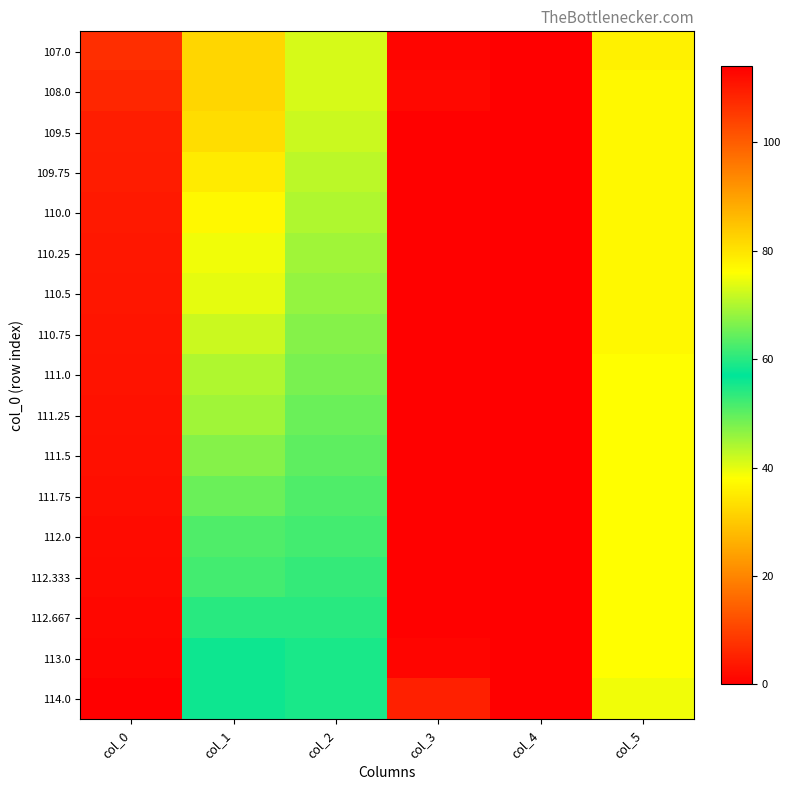

What is the total value across all series at col_1?

1194.0